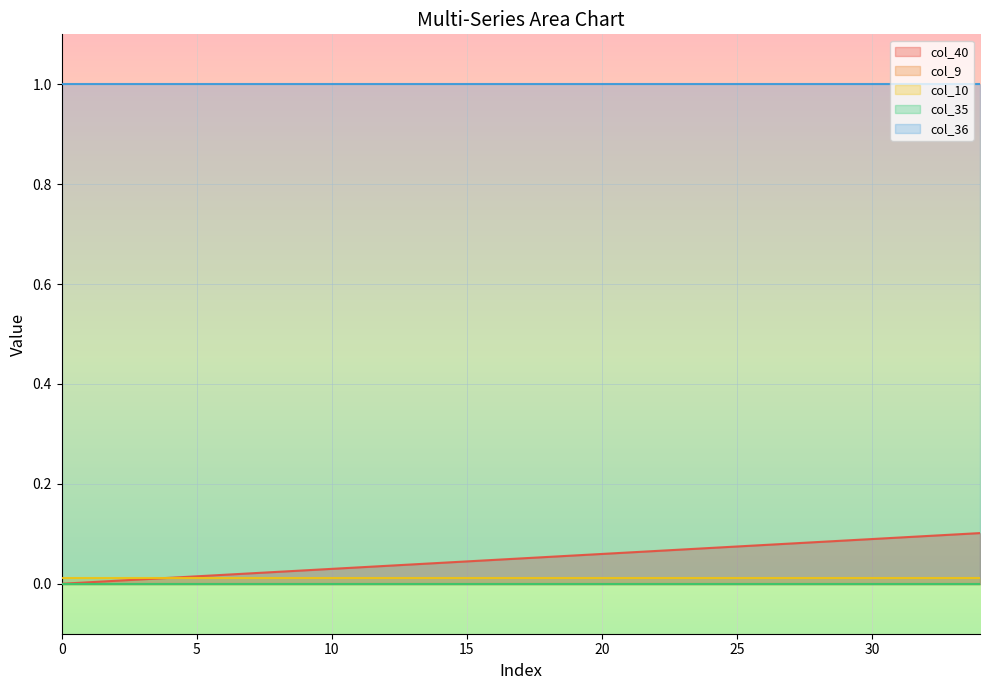

Does the chart display data point markers on the line(s)?

No